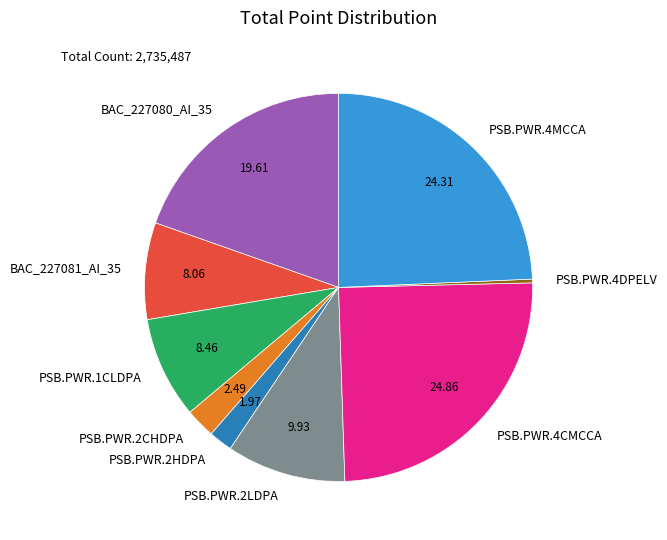

Which slice is the smallest?

PSB.PWR.4DPELV